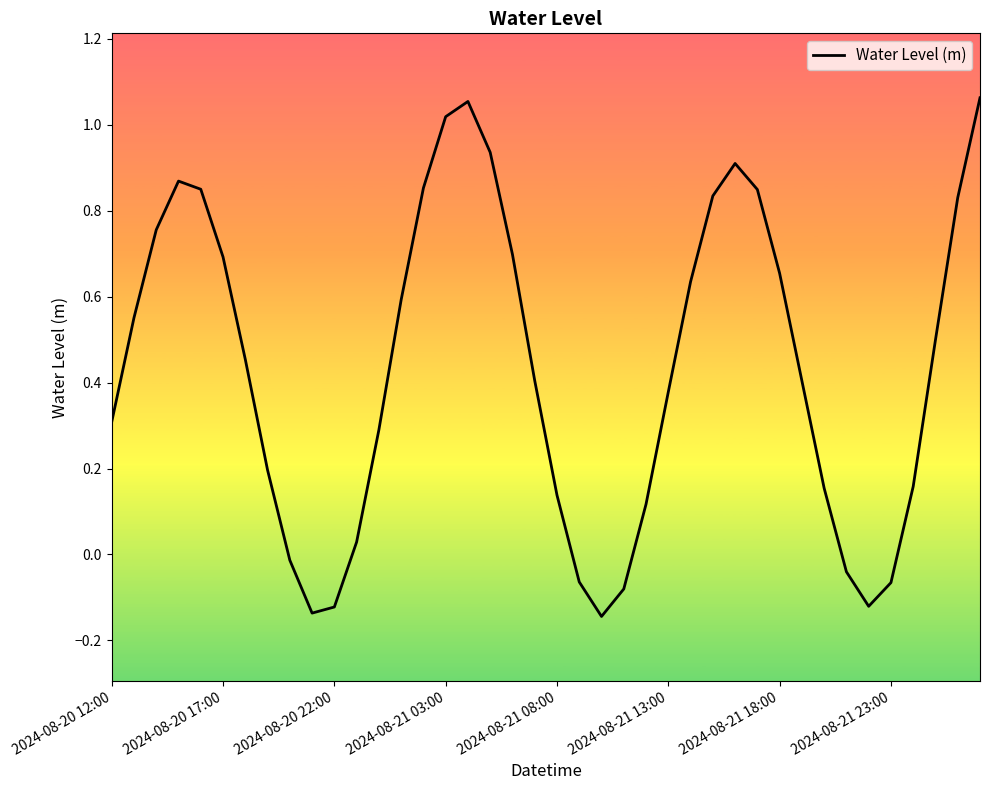

What is the difference between the maximum and minimum values?

1.2